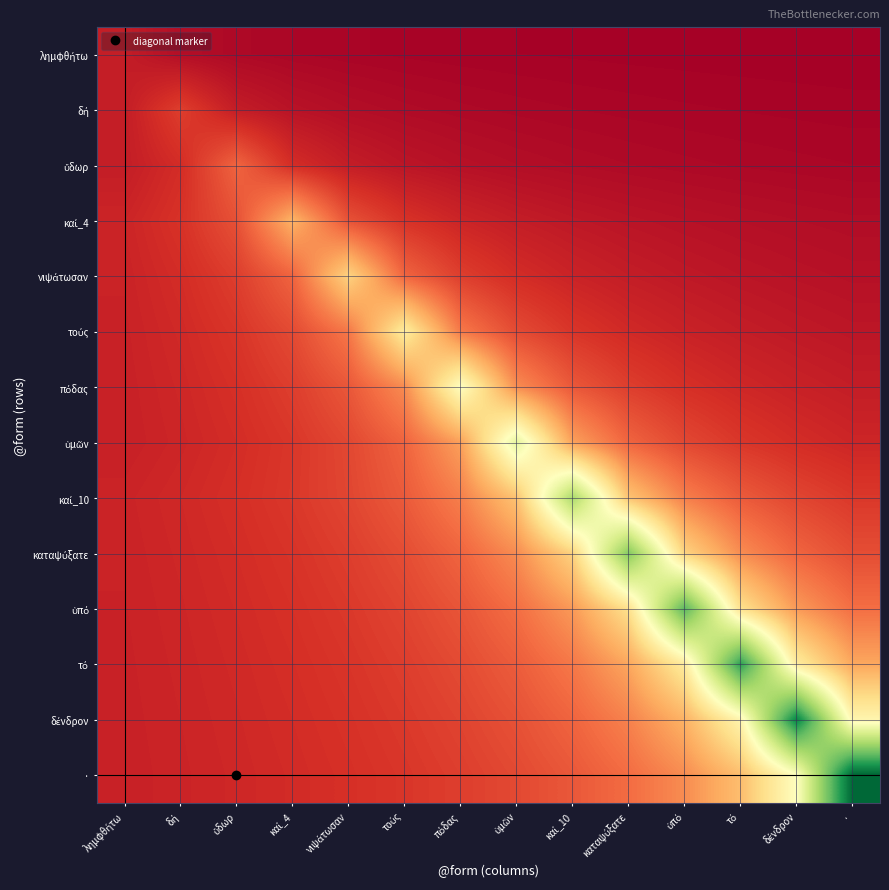

What is the spread (max minus min) of values at ὕδωρ?

2.7